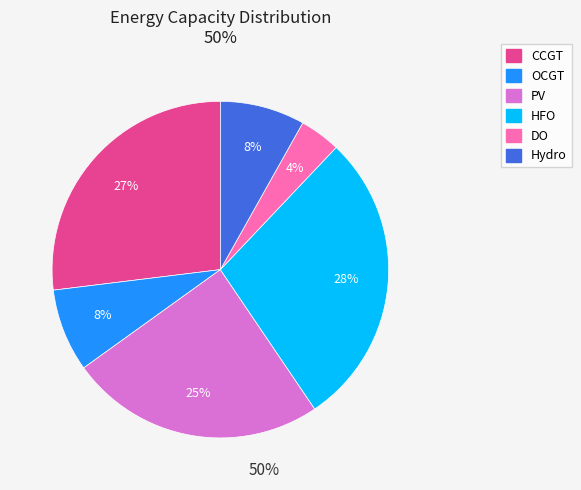

Combined, do DO and OCGT account for over 50%?

No